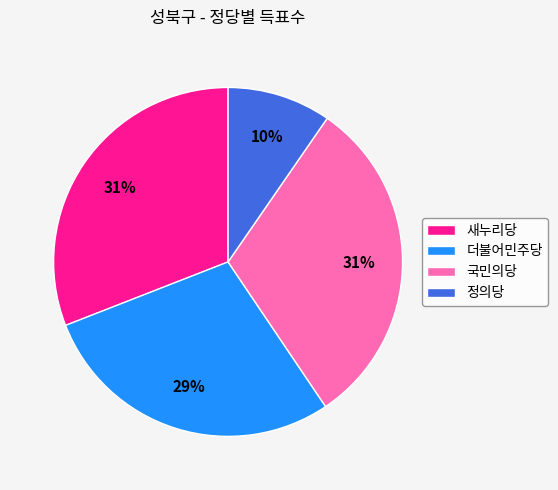

What is the smallest slice in the pie chart?

정의당